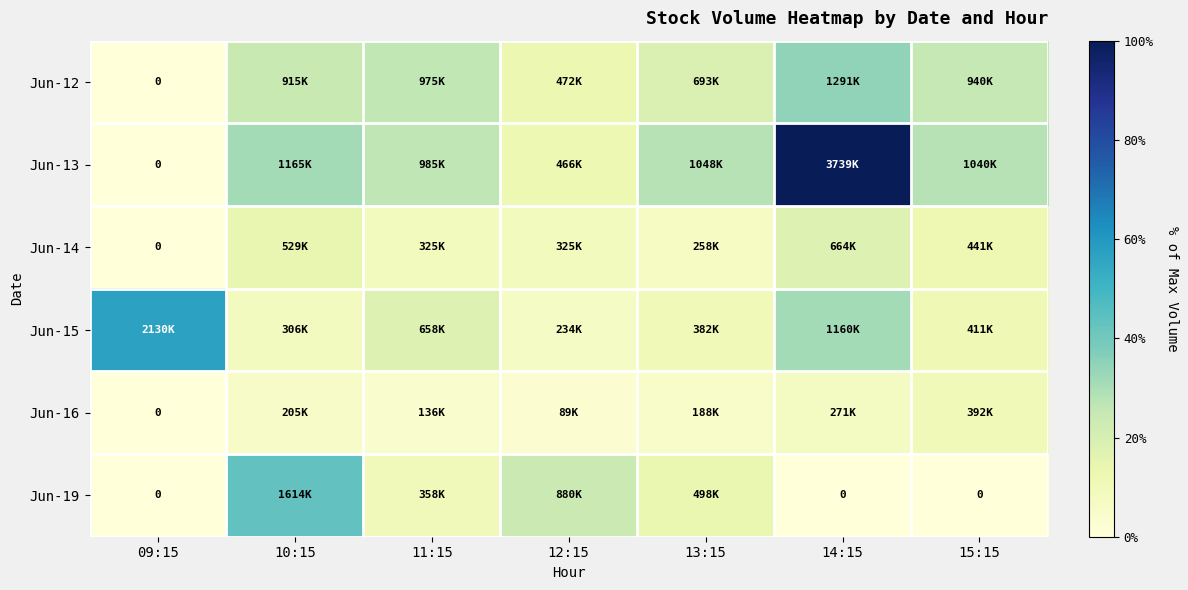

Which series has the largest range (max minus min)?

Jun-13